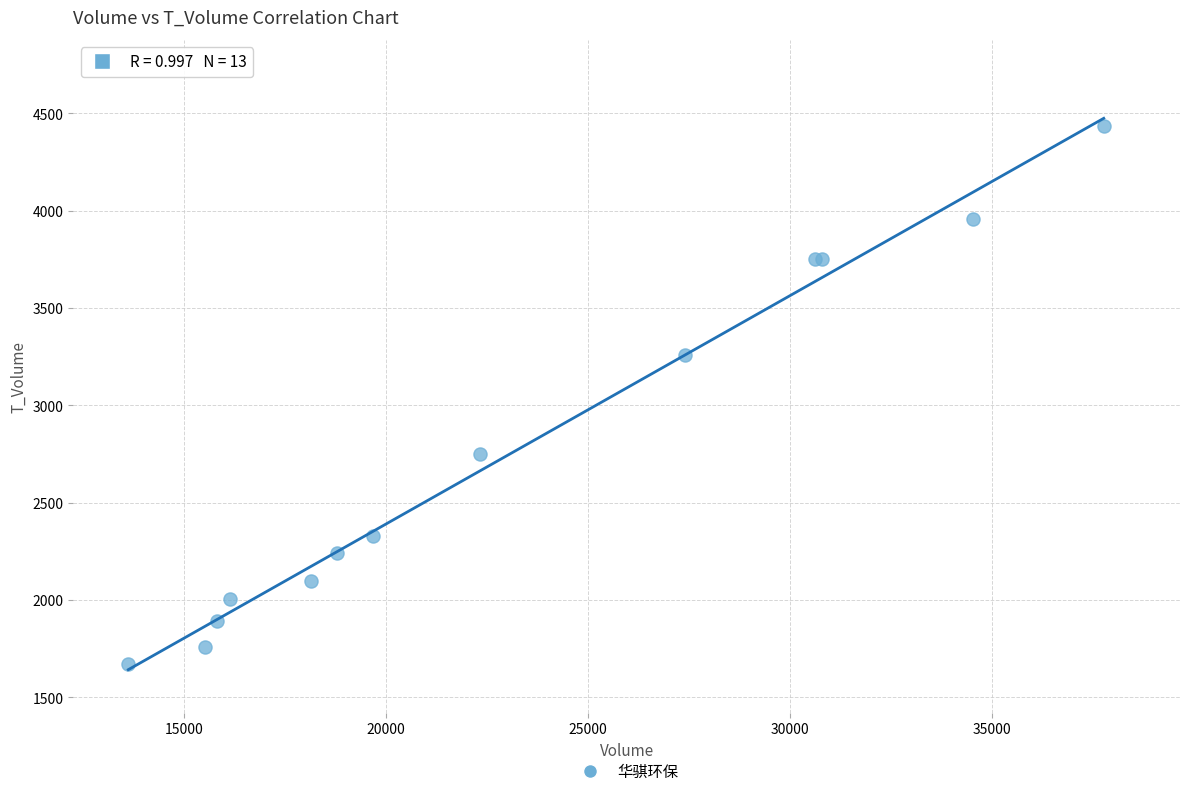

What Y value in the scatter plot is closest to 3052?

3261